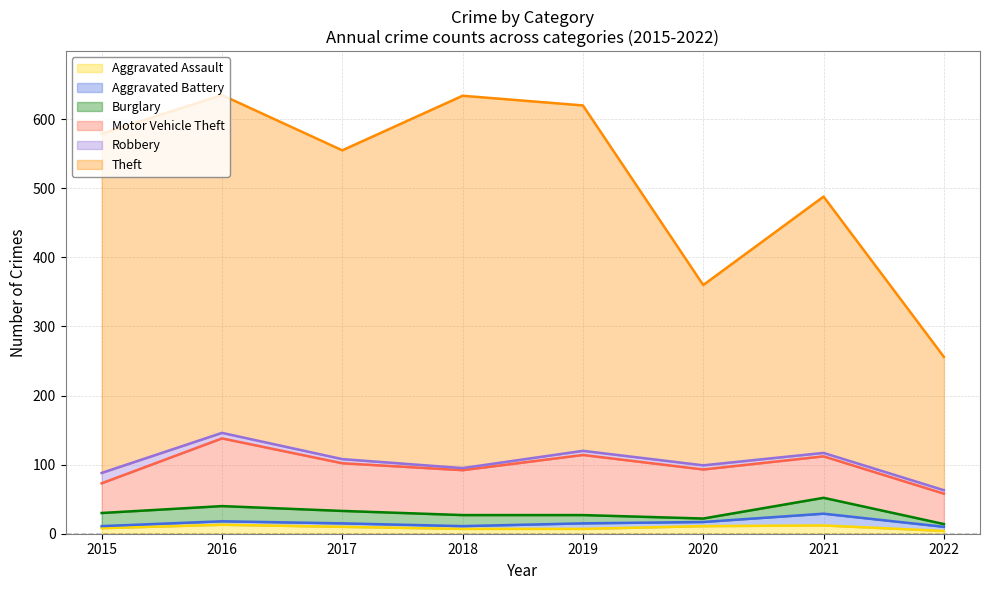

Where is Aggravated Assault nearest to the value 8?

2015